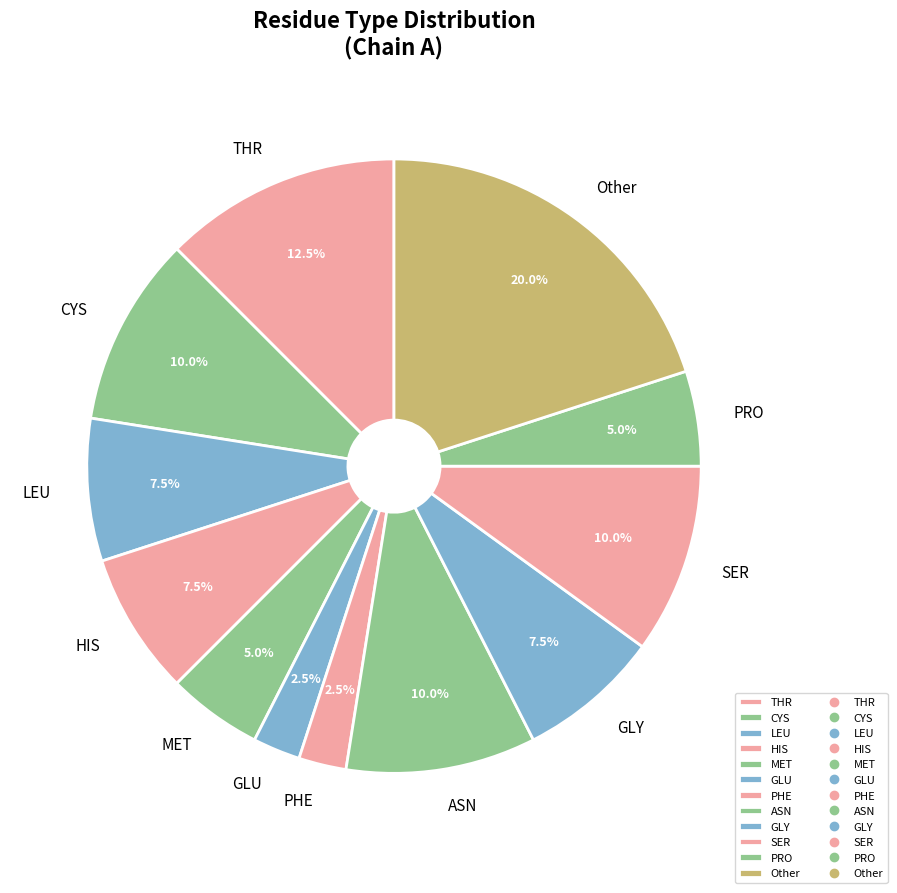

Count the number of slices in the pie.

12